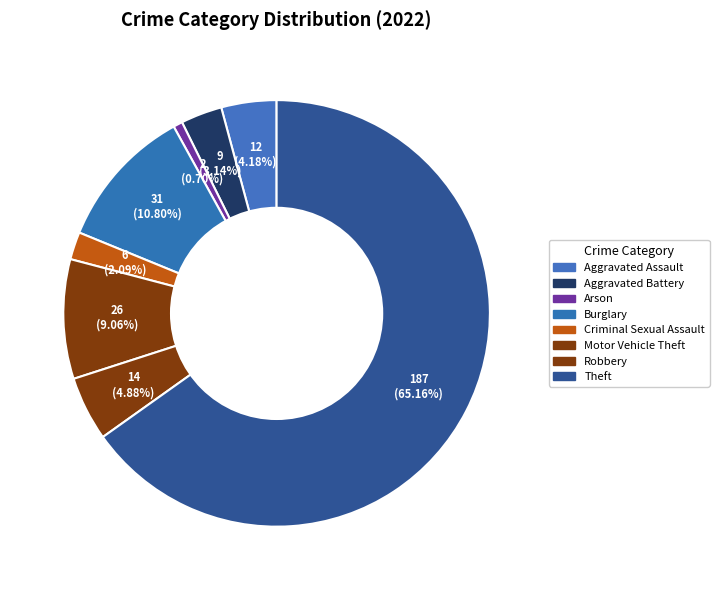

How many slices are in this pie chart?

8